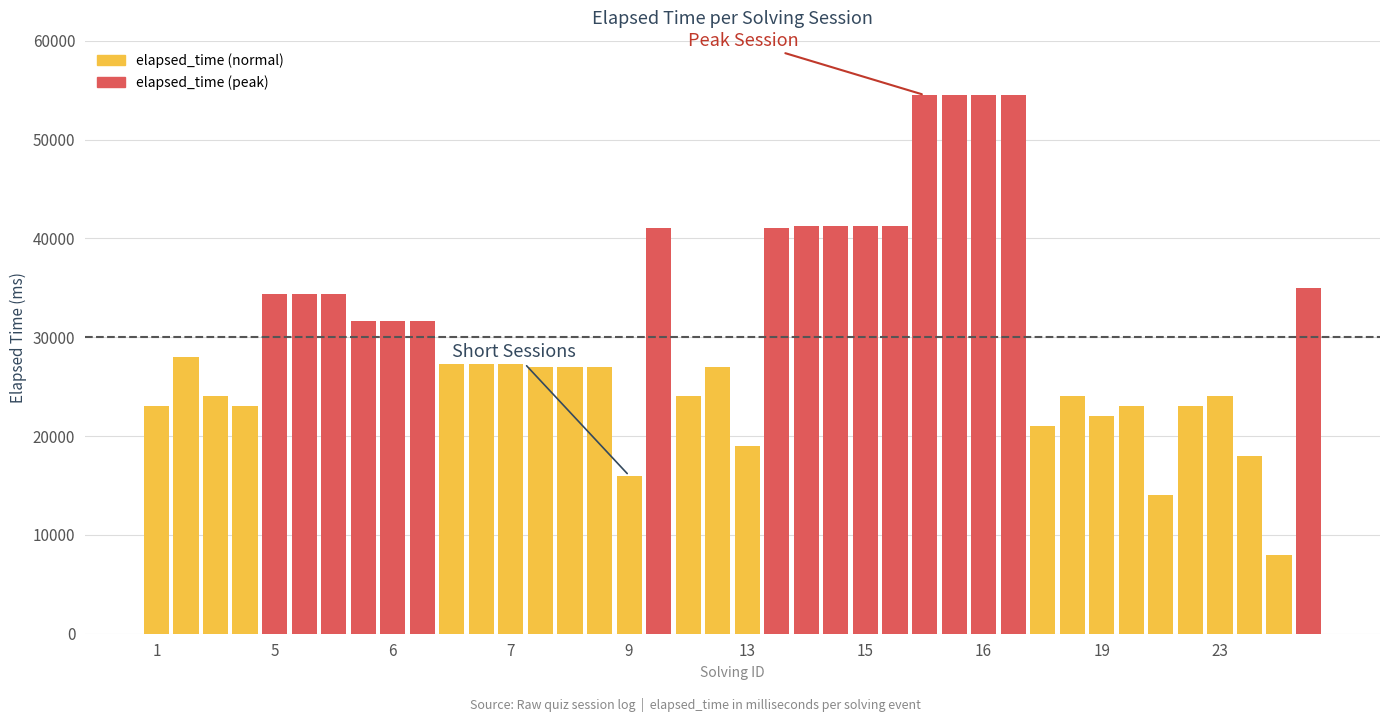

Reading left to right, extract all data points from this chart.

23000	28000	24000	23000	34333	34333	34333	31666	31666	31666	27333	27333	27333	27000	27000	27000	16000	41000	24000	27000	19000	41000	41250	41250	41250	41250	54500	54500	54500	54500	21000	24000	22000	23000	14000	23000	24000	18000	8000	35000